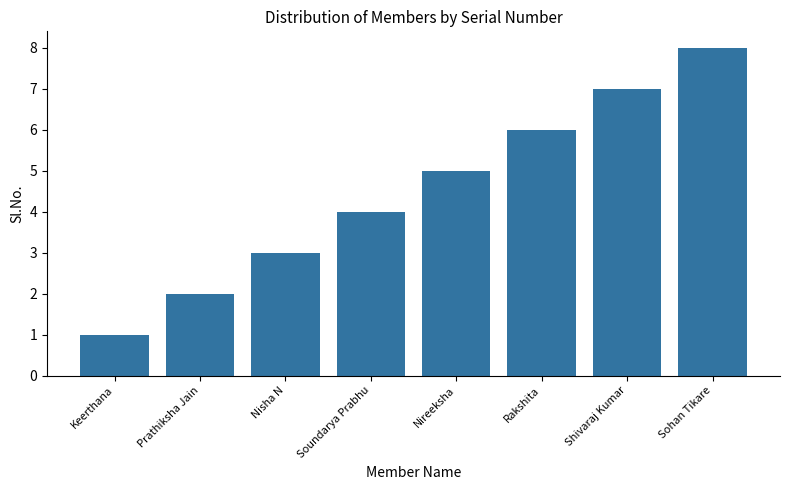

How many categories are shown in the chart?

8